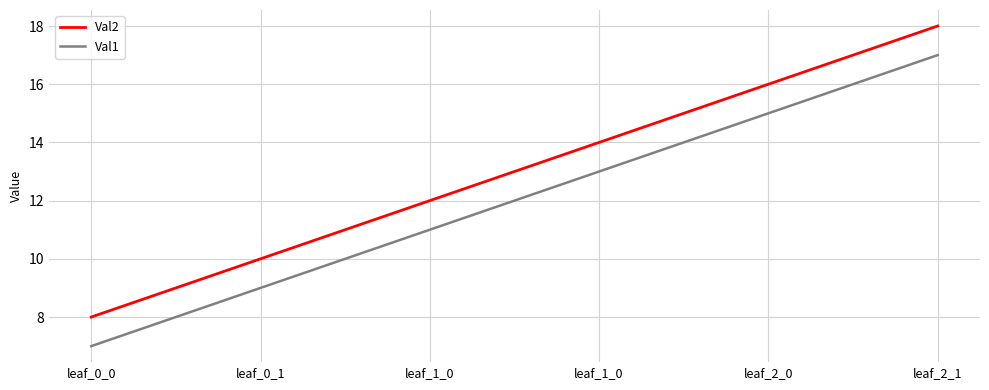

True or false: Val2 and Val1 cross at least once.

False